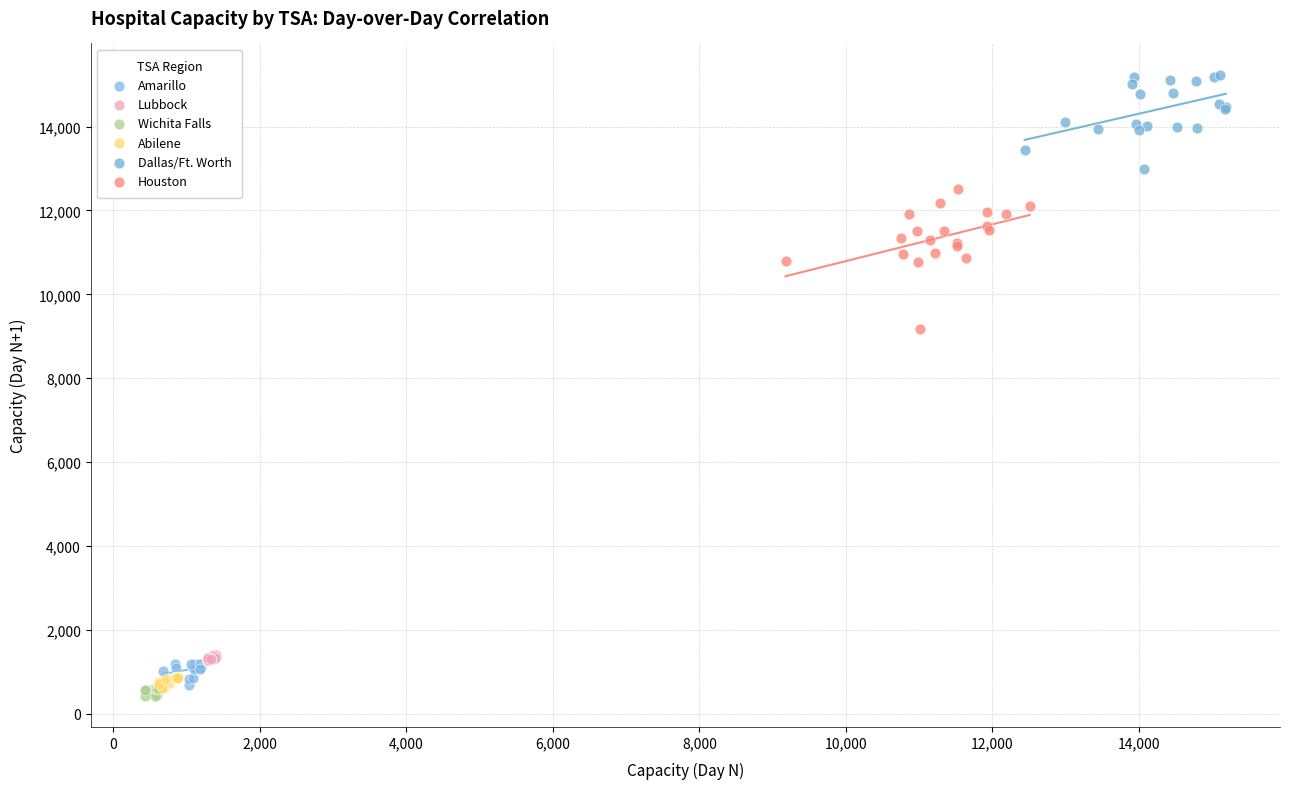

Which series reaches the maximum Y coordinate?

Dallas/Ft. Worth